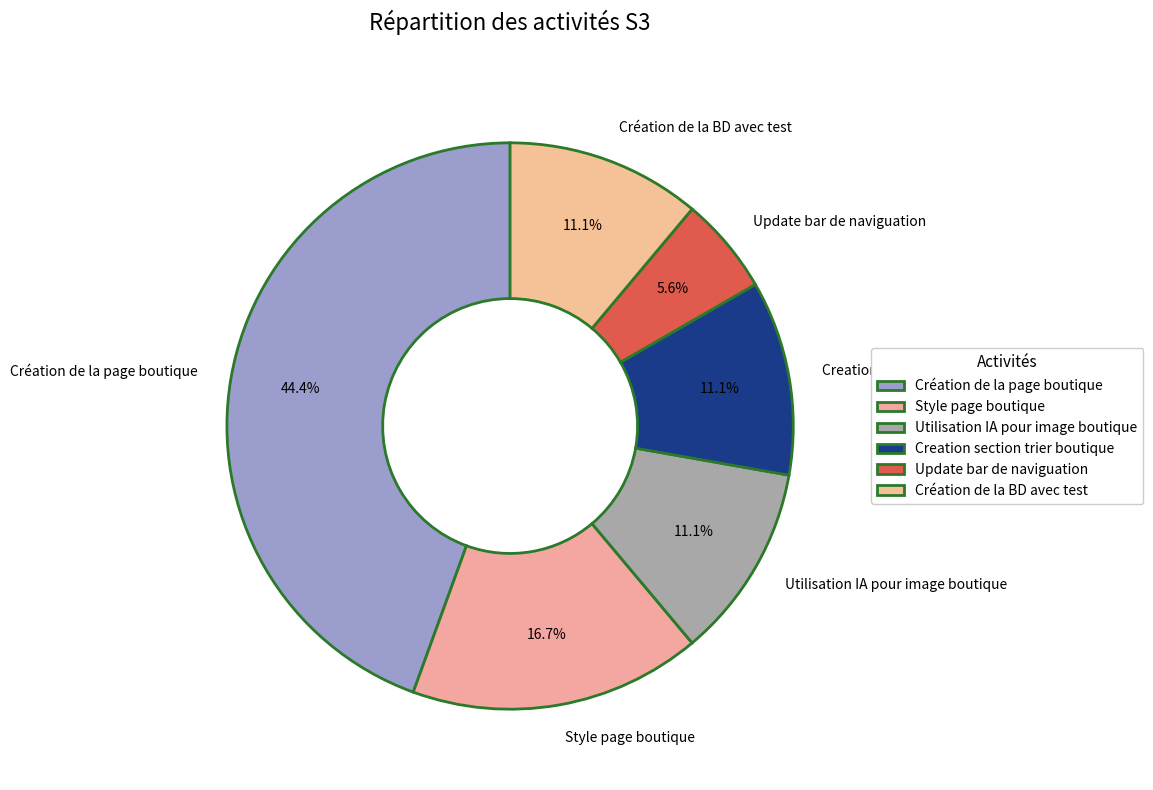

What percentage is the Creation section trier boutique slice, to the nearest percent?

11%